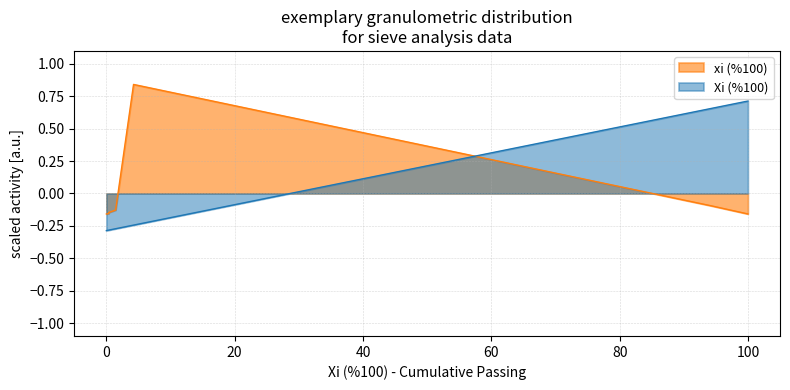

What is the sum of the Xi (%100) values at 0.4 and 99.93?

0.4